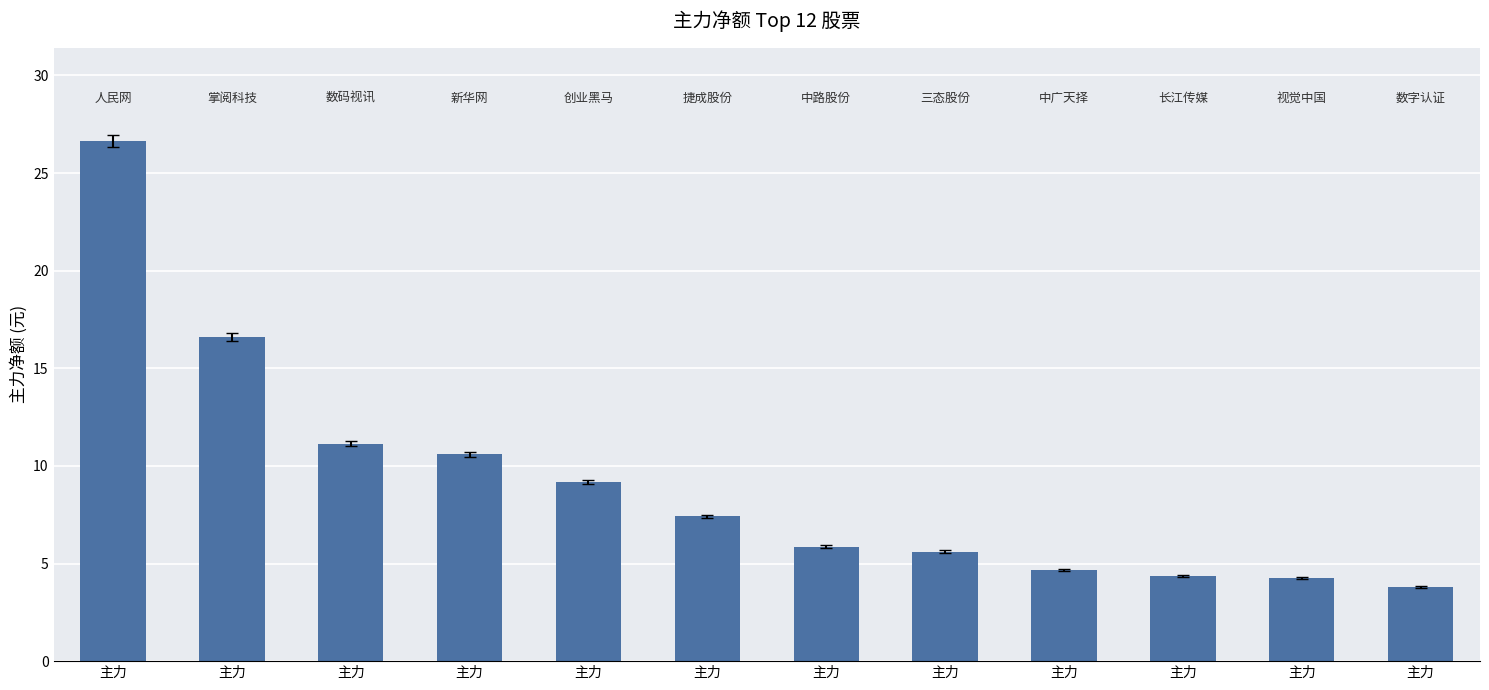

What is the maximum value shown in the chart?

26.6